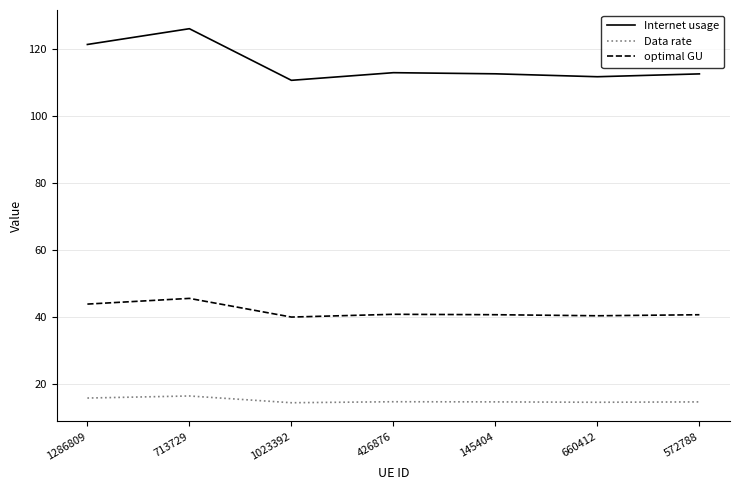

Between 713729 and 426876, which series saw the biggest shift?

Internet usage